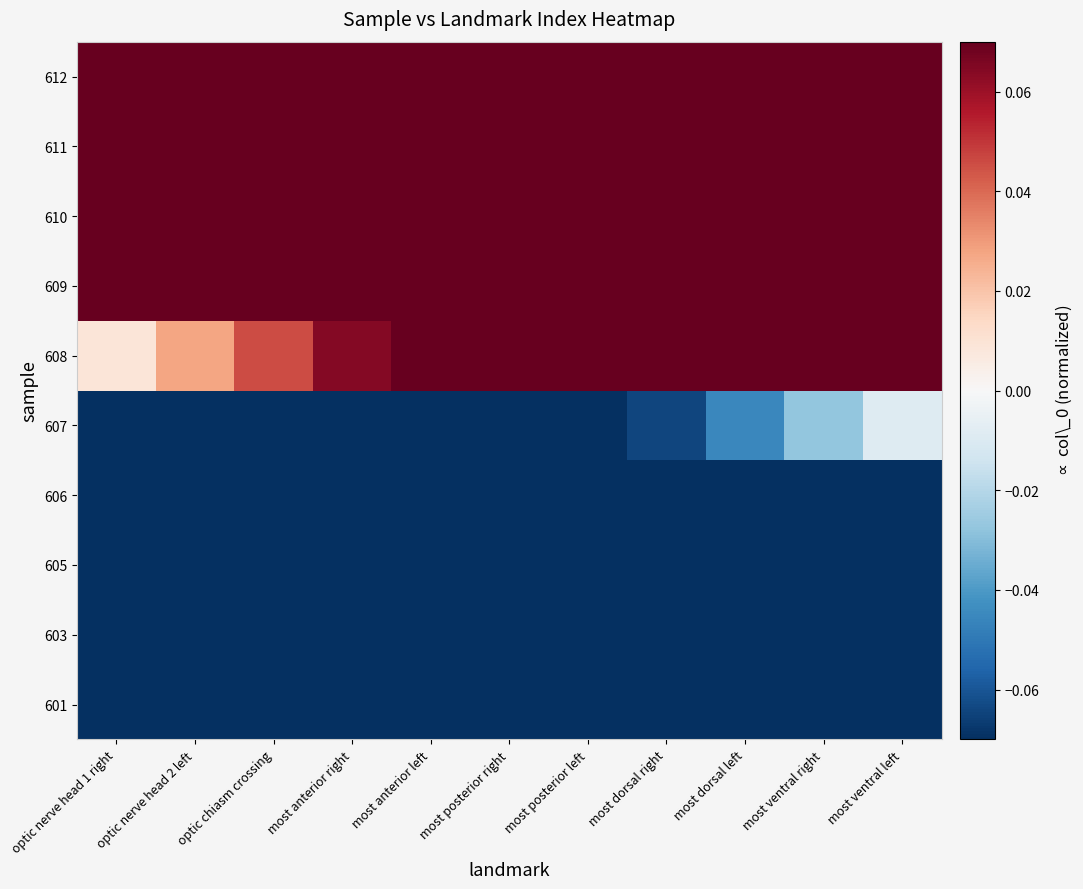

Which has a higher value, most anterior left or most anterior right?

most anterior left